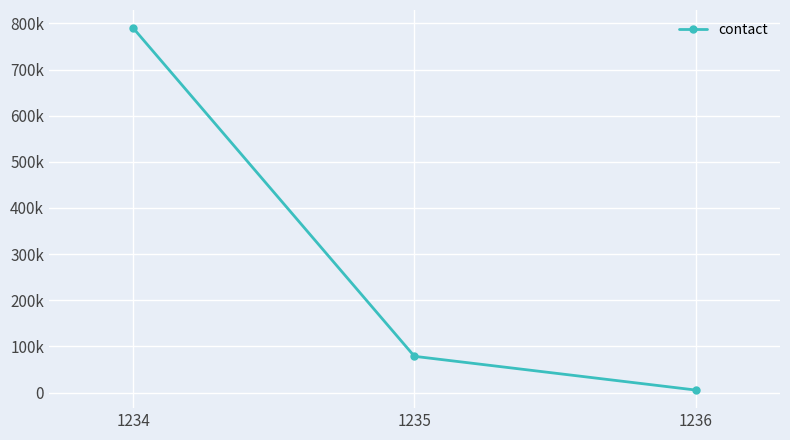

Is this an area chart (filled region under the line)?

No